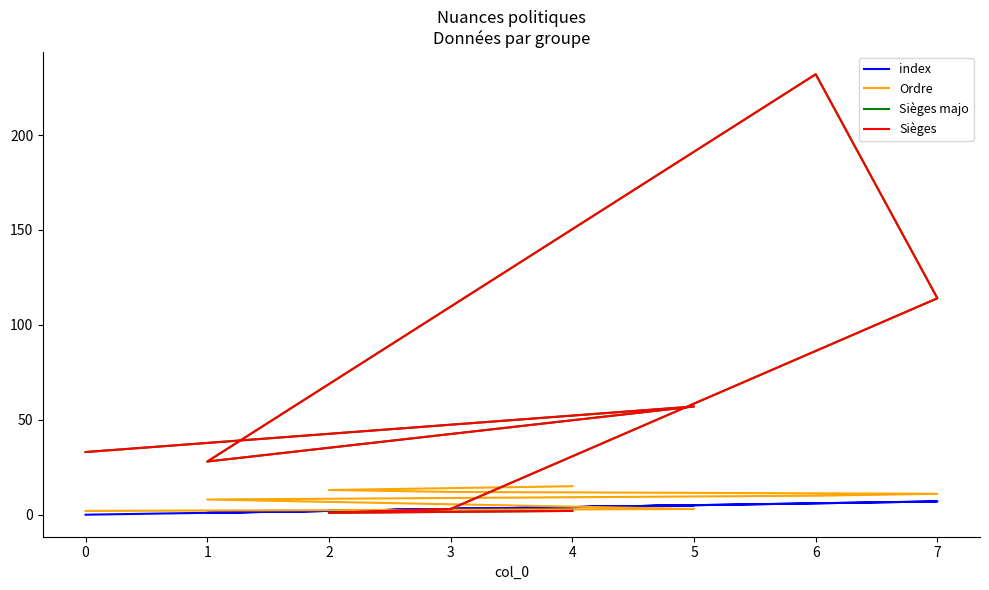

The Ordre series shows 5 at 1. True or false?

False